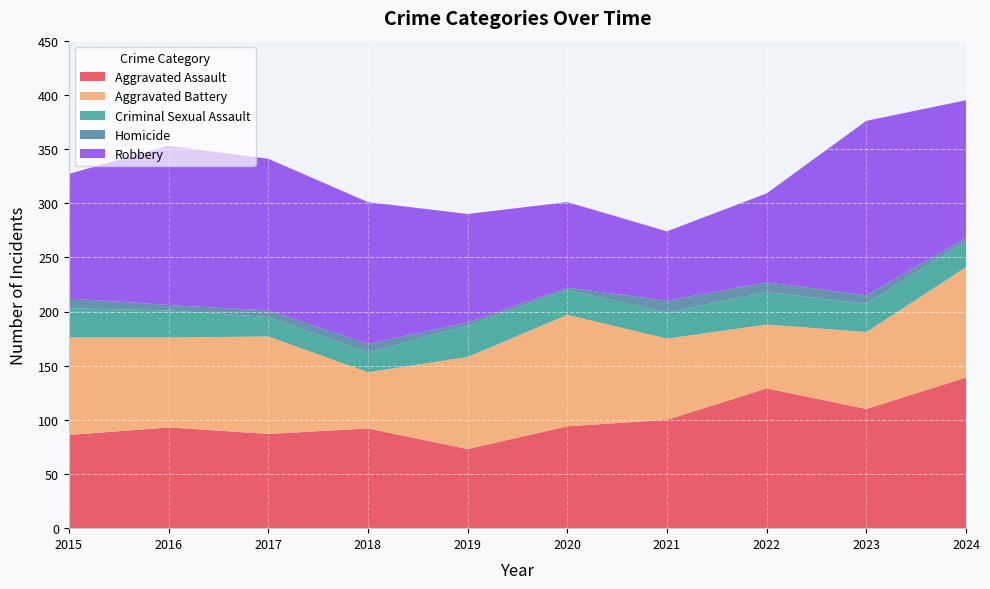

Reading right to left, what are all the values shown in this chart?

Aggravated Assault: 139	110	129	100	94	73	92	87	93	86
Aggravated Battery: 102	71	59	75	103	85	52	90	83	90
Criminal Sexual Assault: 24	26	30	24	23	29	18	18	25	27
Homicide: 3	8	9	11	2	3	8	6	5	9
Robbery: 127	161	82	64	79	100	131	140	147	115